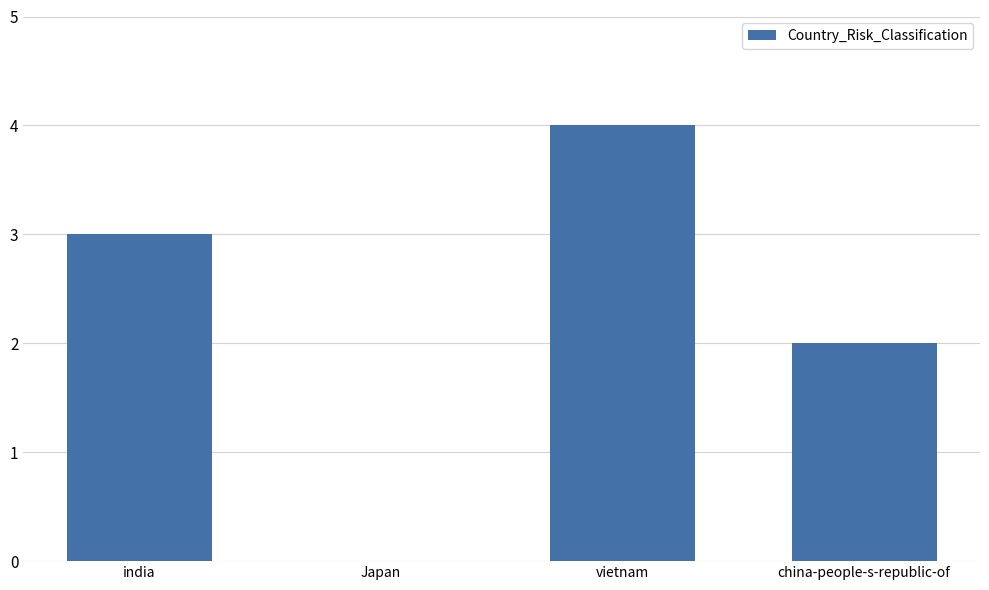

How many values are between 2 and 4?

3